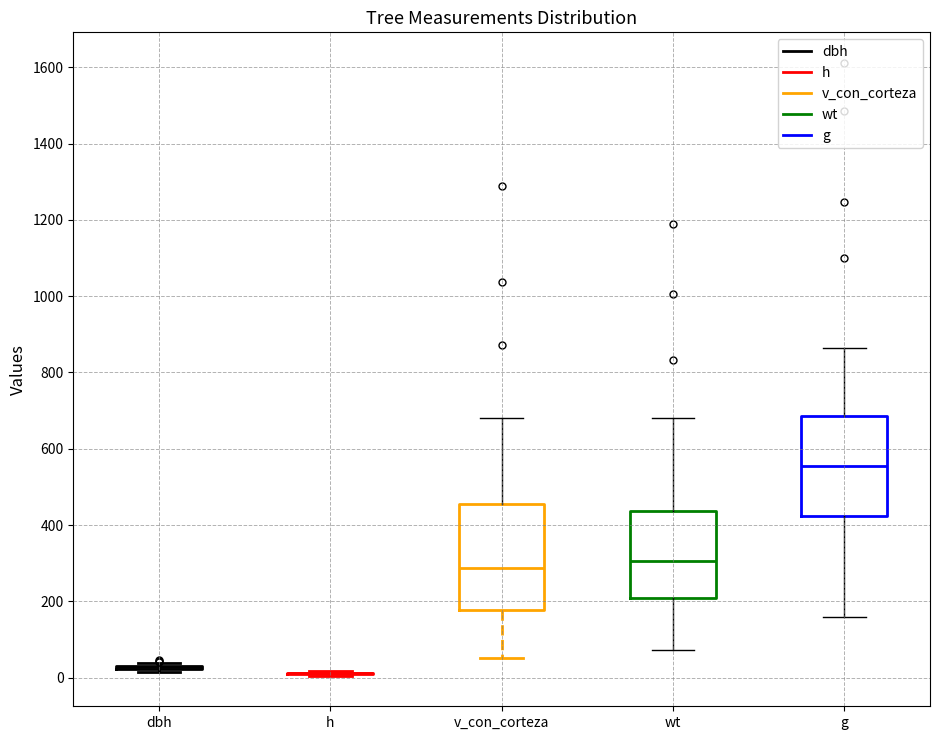

Reading left to right, read every box against the y-axis: the position of its median line, the range the box covers, and the ends of its whiskers. The values are not printed on the chart, so give them approximately, as read against the axis.

dbh: box collapsed to a line at 20, whiskers 20 to 40
h: box collapsed to a line at 20, whiskers 0 to 20
v_con_corteza: median 280, box 180 to 460, whiskers 60 to 680
wt: median 300, box 200 to 440, whiskers 80 to 680
g: median 560, box 420 to 680, whiskers 160 to 860